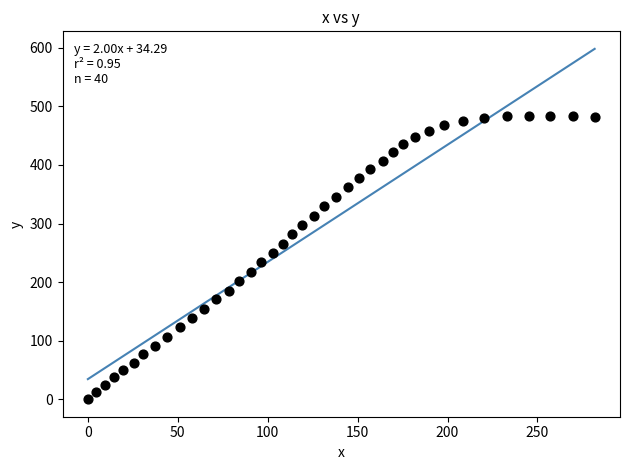

What is the range of X values (max minus min)?

281.8